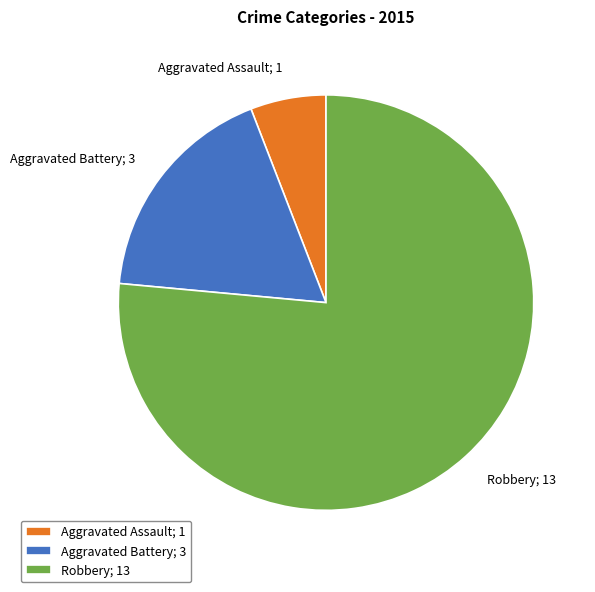

True or false: Robbery accounts for 65% of the total.

False